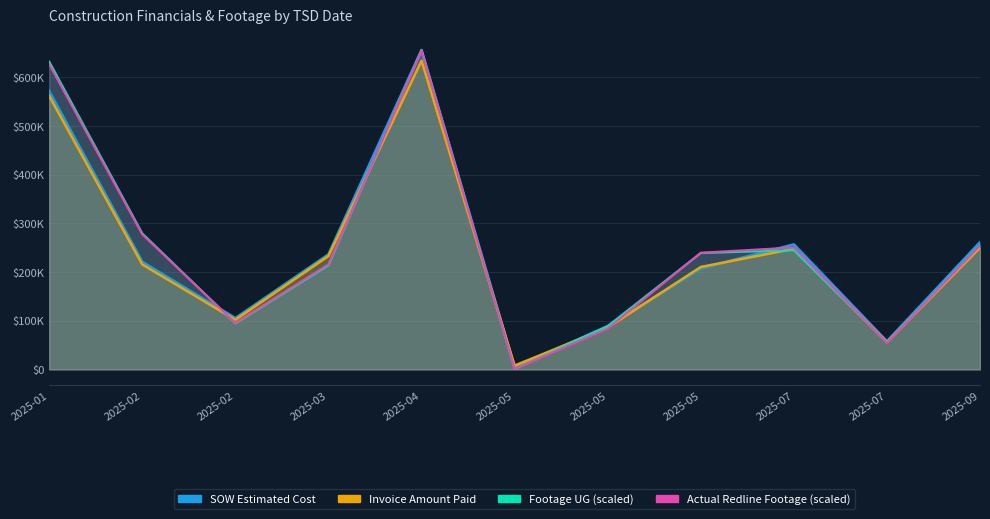

At which category does the chart reach its minimum across all series?

2025-05